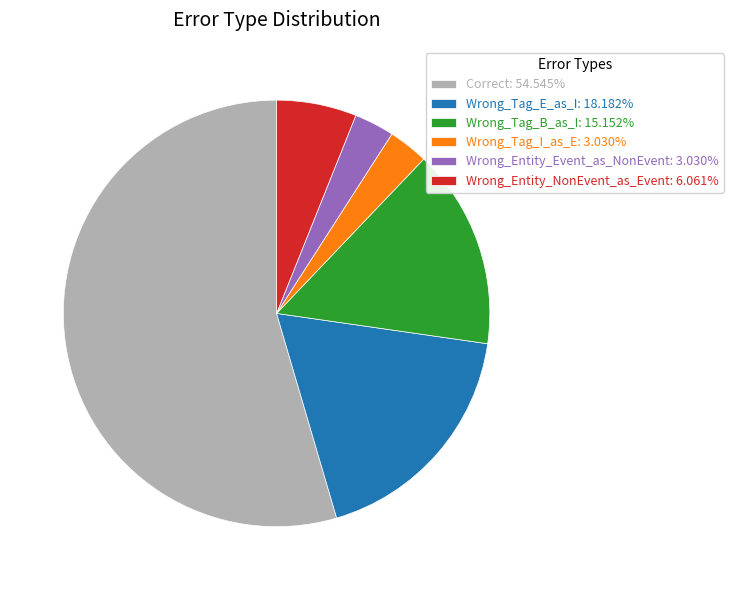

Combined, do Correct: 54.545% and Wrong_Tag_E_as_I: 18.182% account for over 50%?

Yes